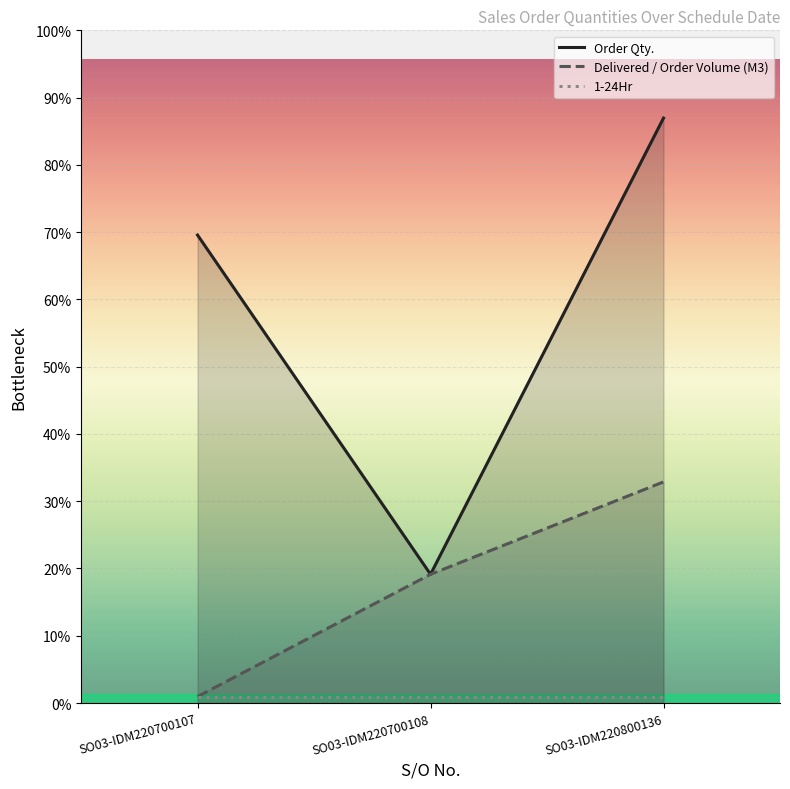

Reading left to right, list all the values displayed in this chart.

Order Qty.: 400.0	110.0	500.0
Delivered / Order Volume (M3): 5.5	110.0	189.0
1-24Hr: 5.0	5.0	5.0